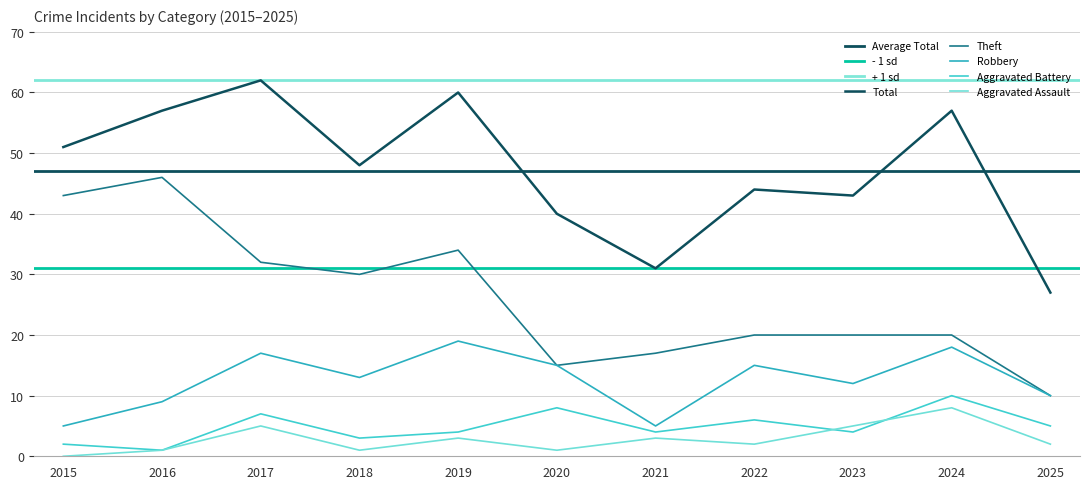

Which category has the highest value across all series?

2017